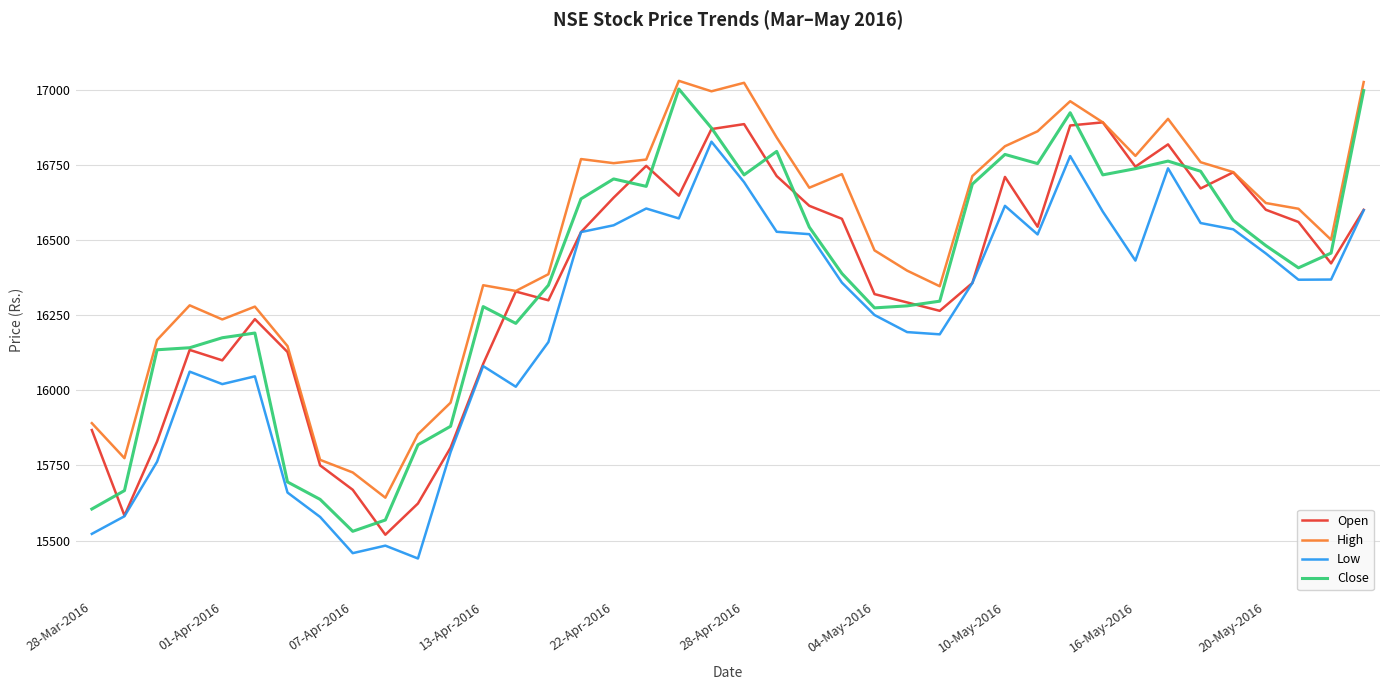

Is this an area chart (filled region under the line)?

No